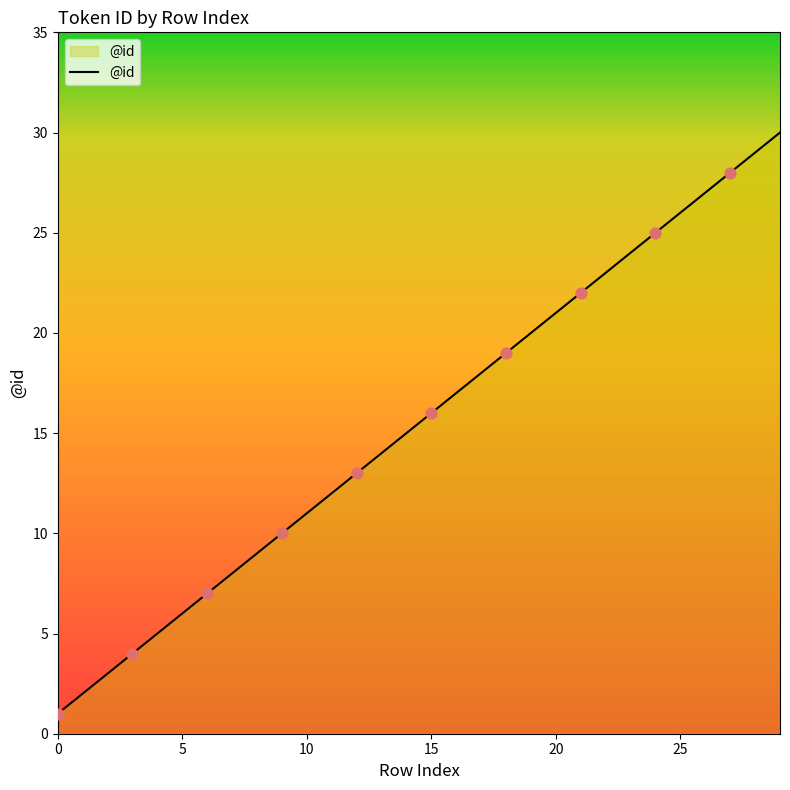

What is the maximum value shown in the chart?

30